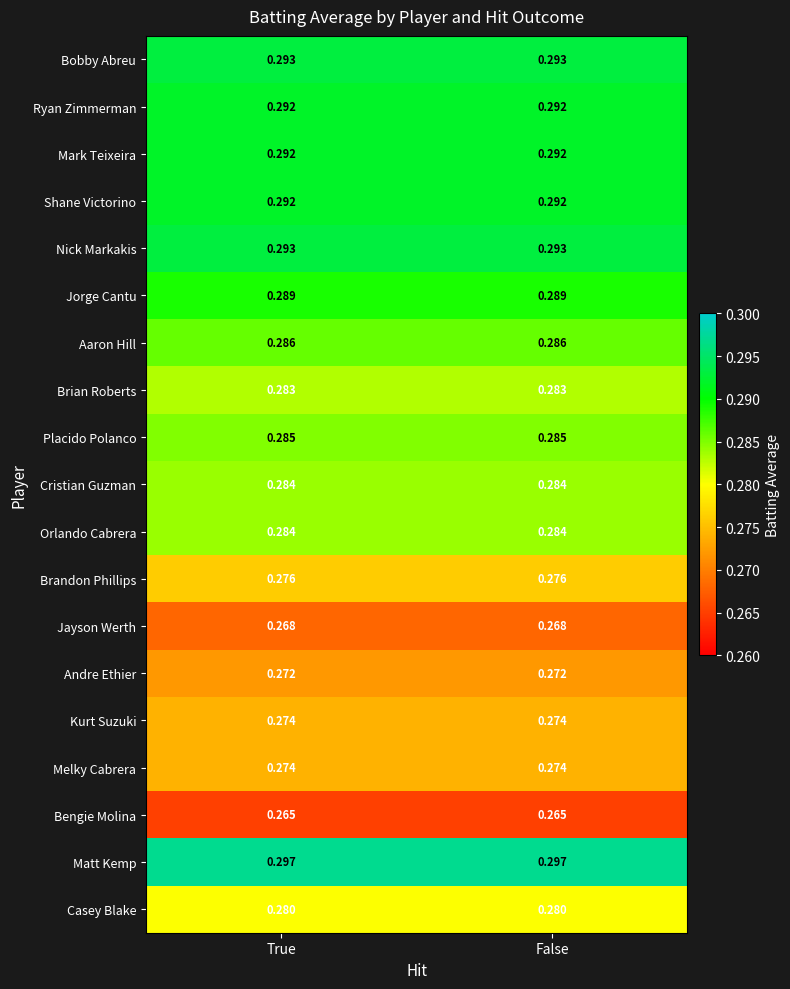

Is the value of Nick Markakis at True greater than the value of Shane Victorino at False?

Yes